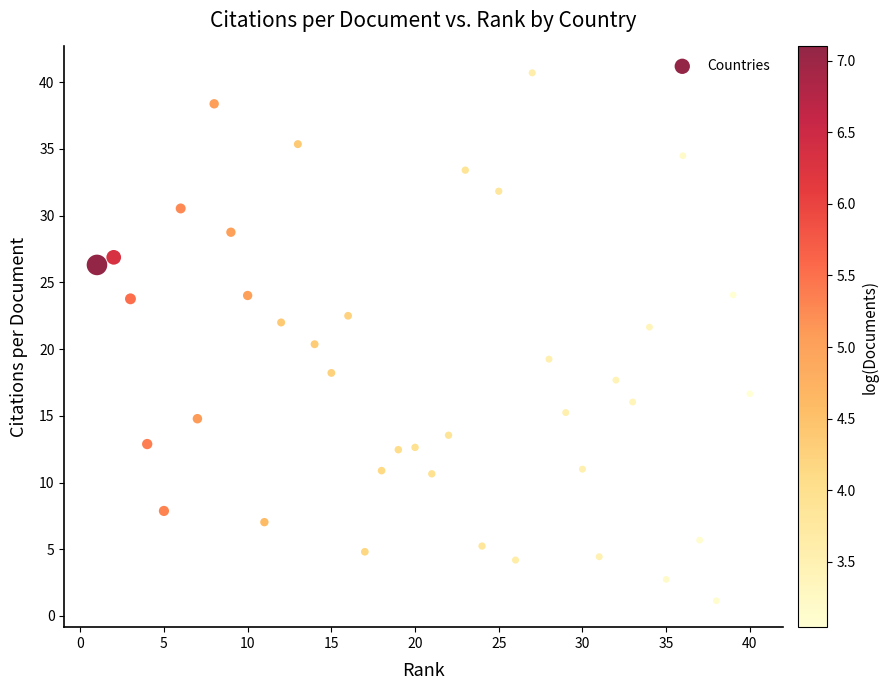

What is the range of X values (max minus min)?

39.0